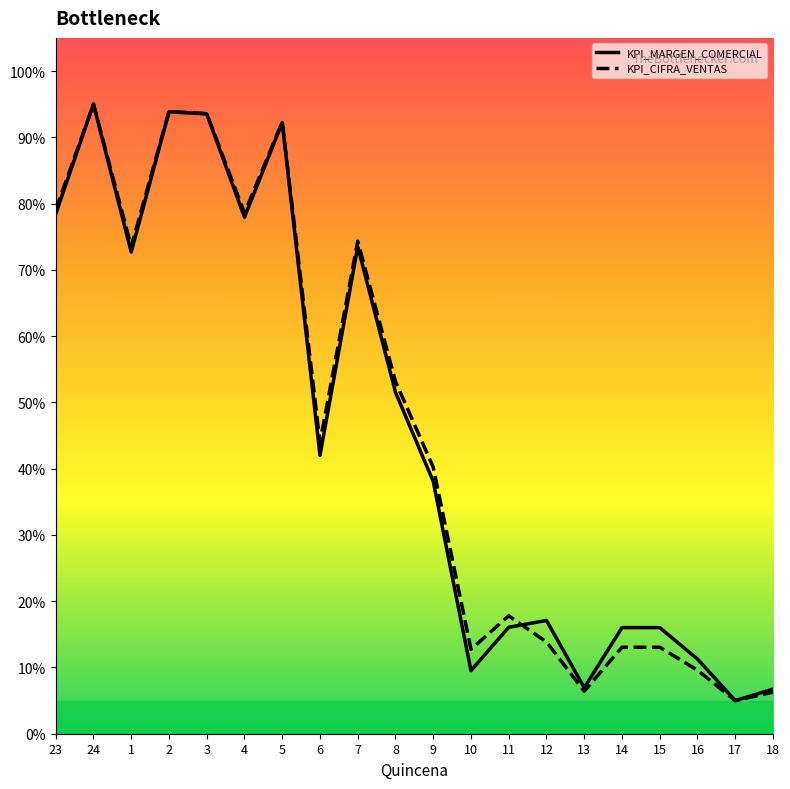

In KPI_CIFRA_VENTAS, how many points are lower than both neighbors (excluding endpoints)?

6